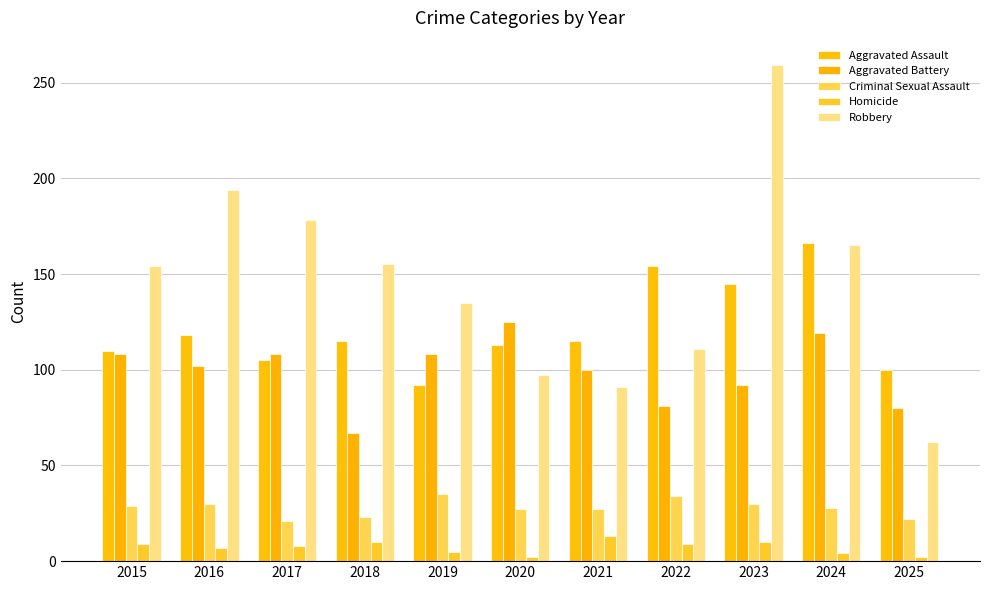

At how many categories does at least one series exceed 167?

3